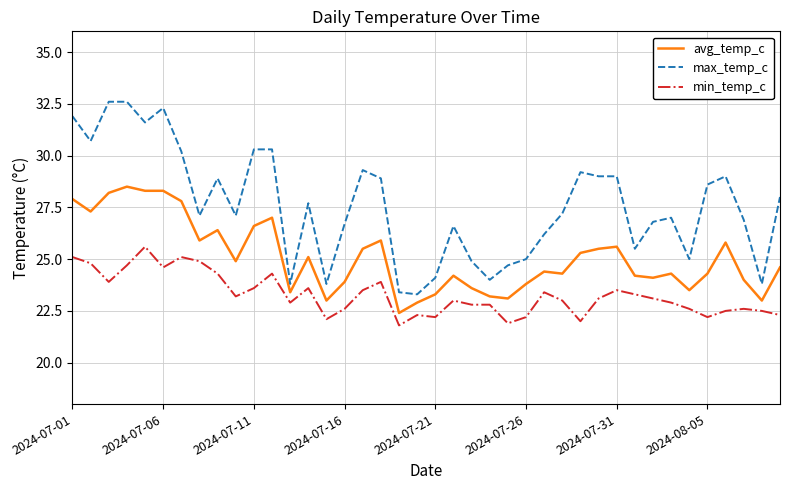

Which series has the largest total across all categories?

max_temp_c